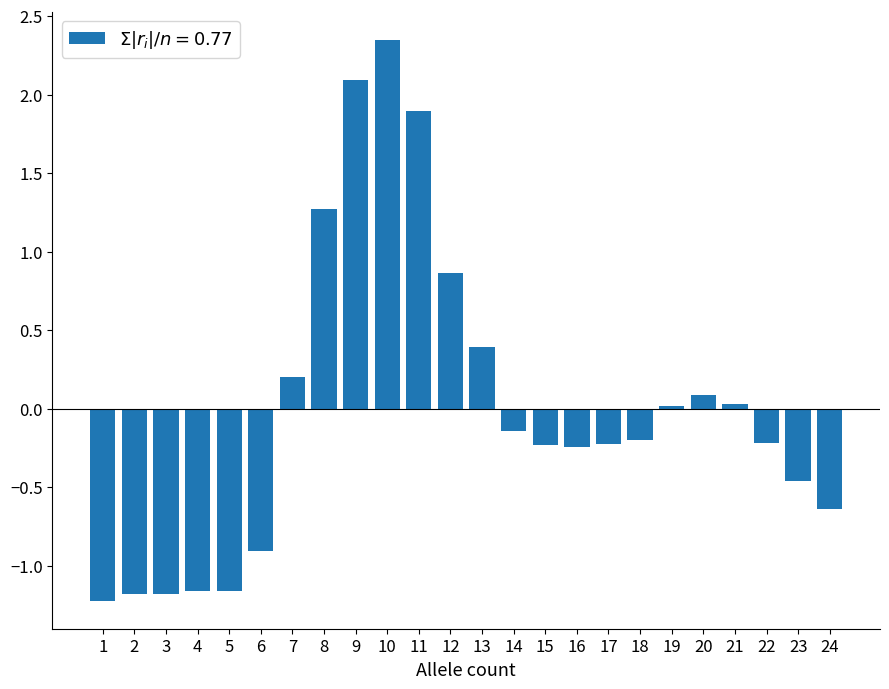

At which category does the chart reach its peak across all series?

10